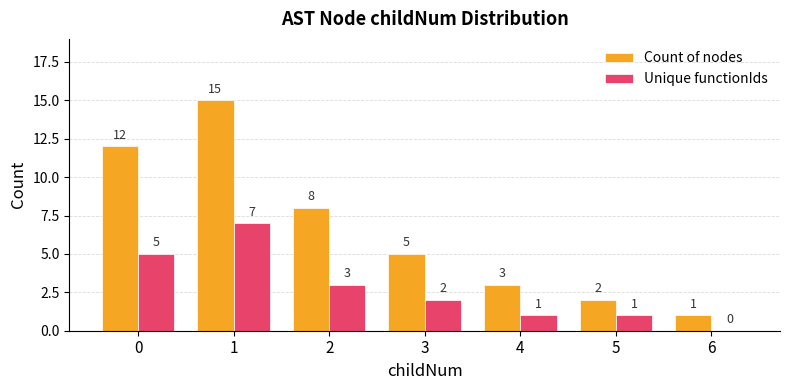

Which series has the largest range (max minus min)?

Count of nodes